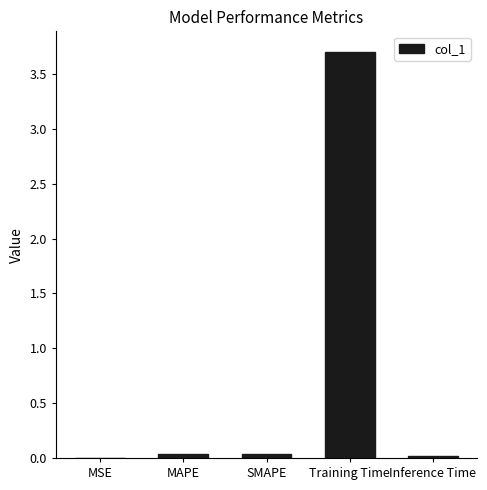

Is it true that the value at MSE is 0.0?

True